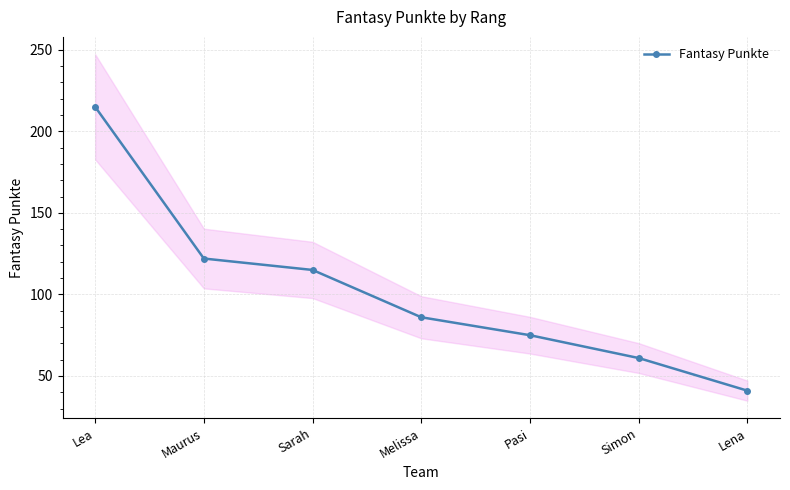

What is the label of the 3rd point from the right?

Pasi